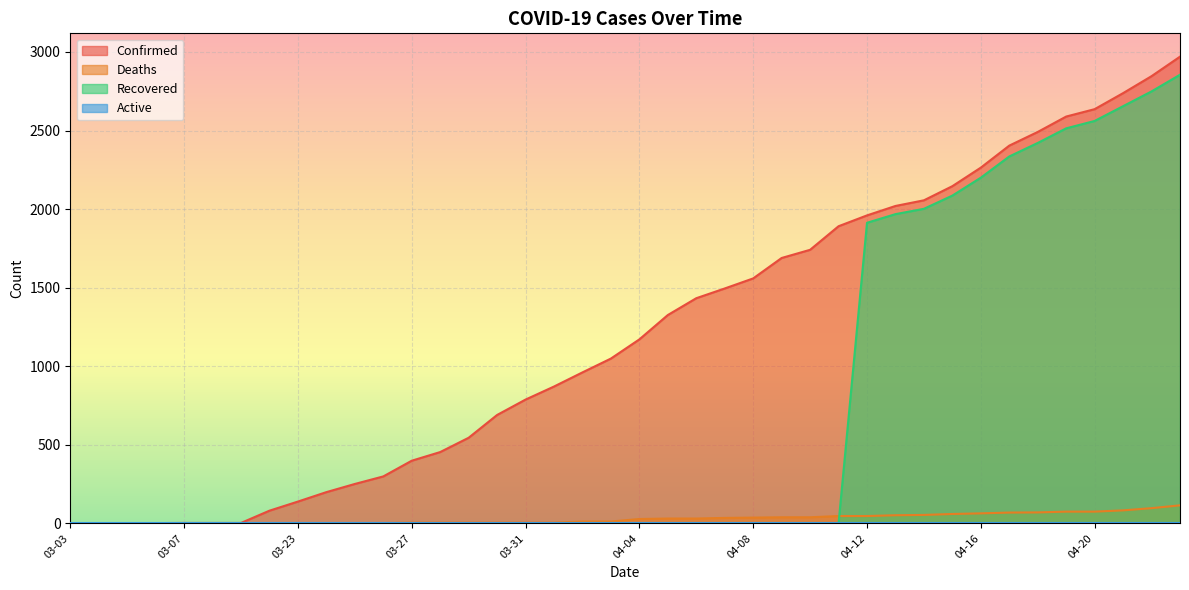

What is the label of the 7th point from the right?

04-17